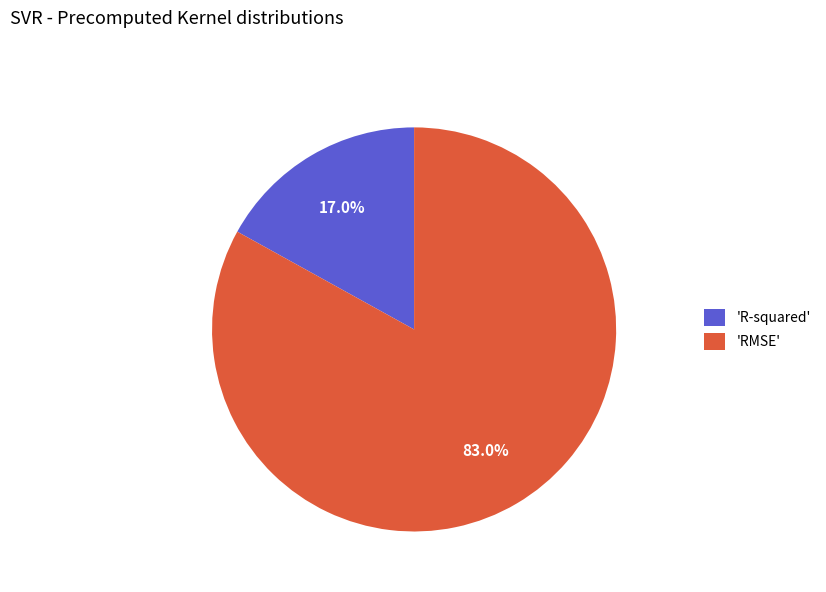

To the nearest percent, what is the difference between the largest and smallest slice percentages?

66%